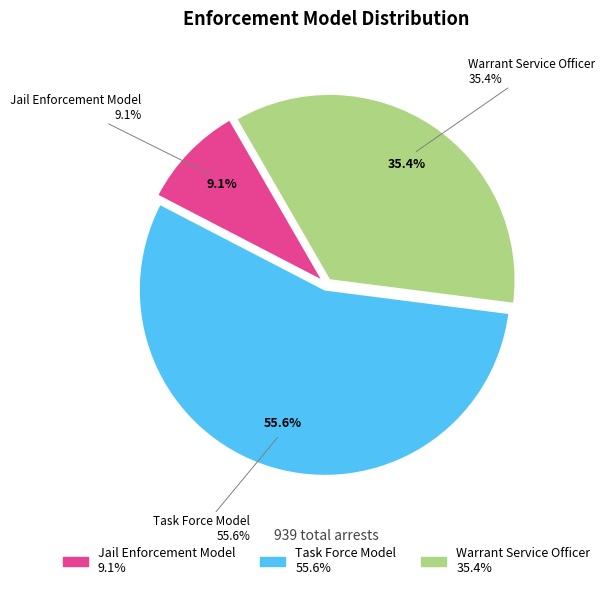

How many slices are in this pie chart?

3